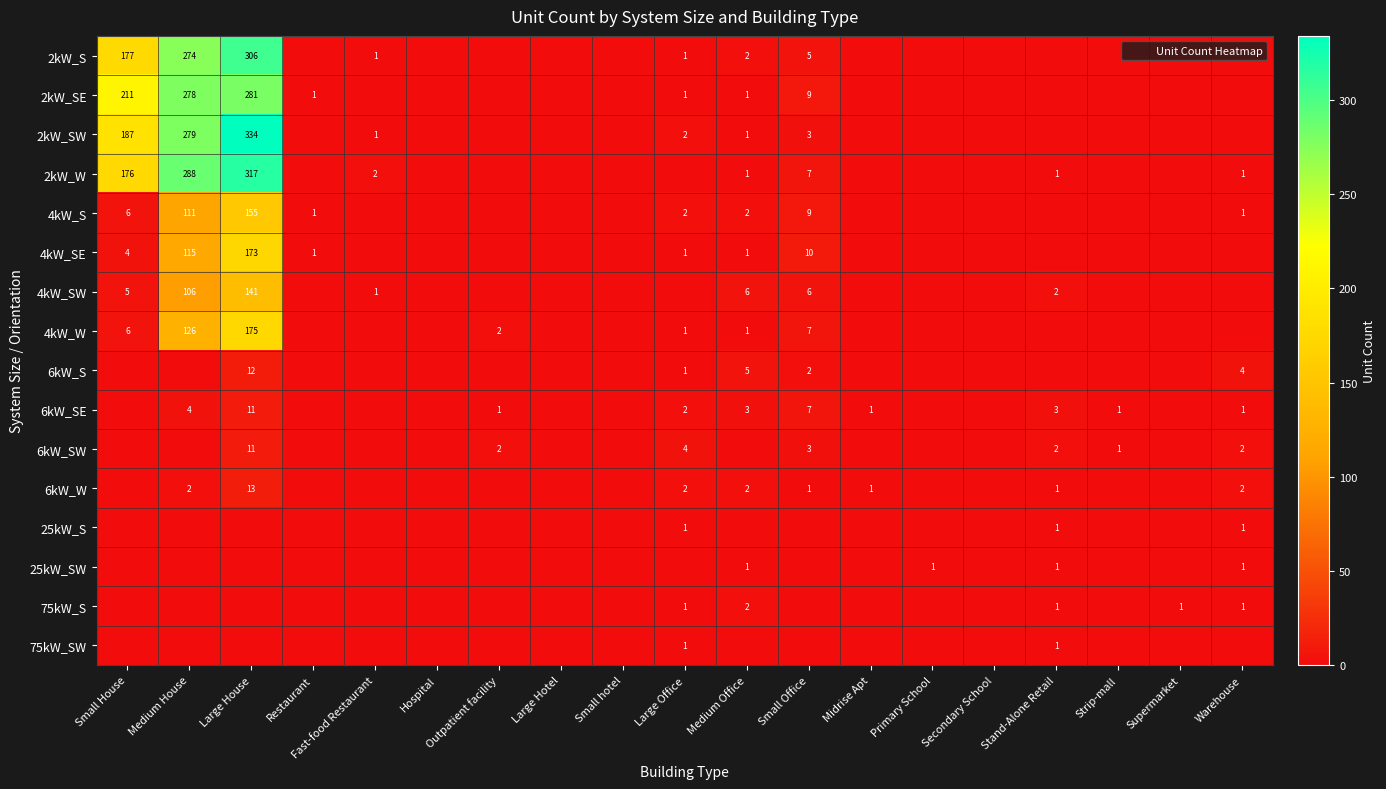

Is the value of 2kW_SW at Warehouse greater than the value of 2kW_W at Stand-Alone Retail?

No